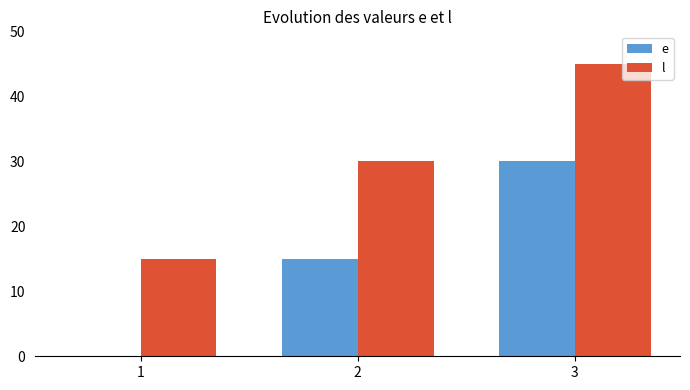

The value of e at 2 is 7. True or false?

False